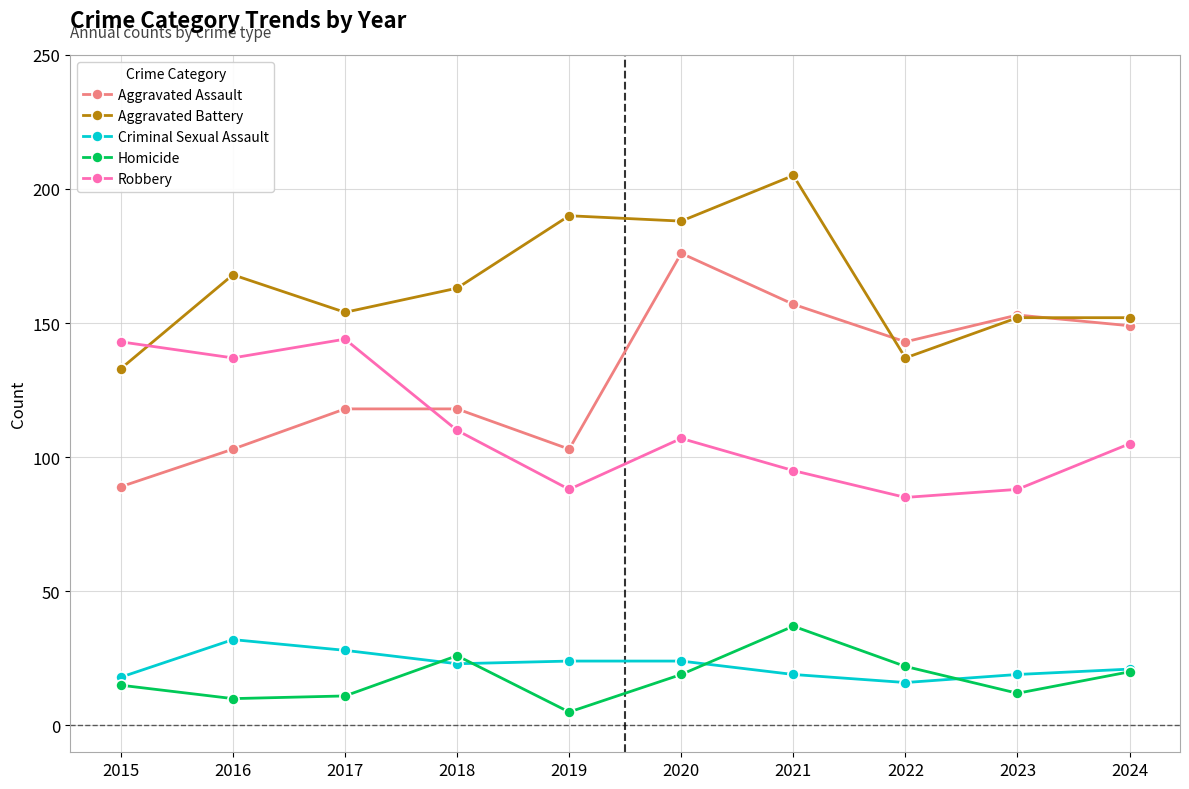

At which label does Criminal Sexual Assault reach its peak?

2016